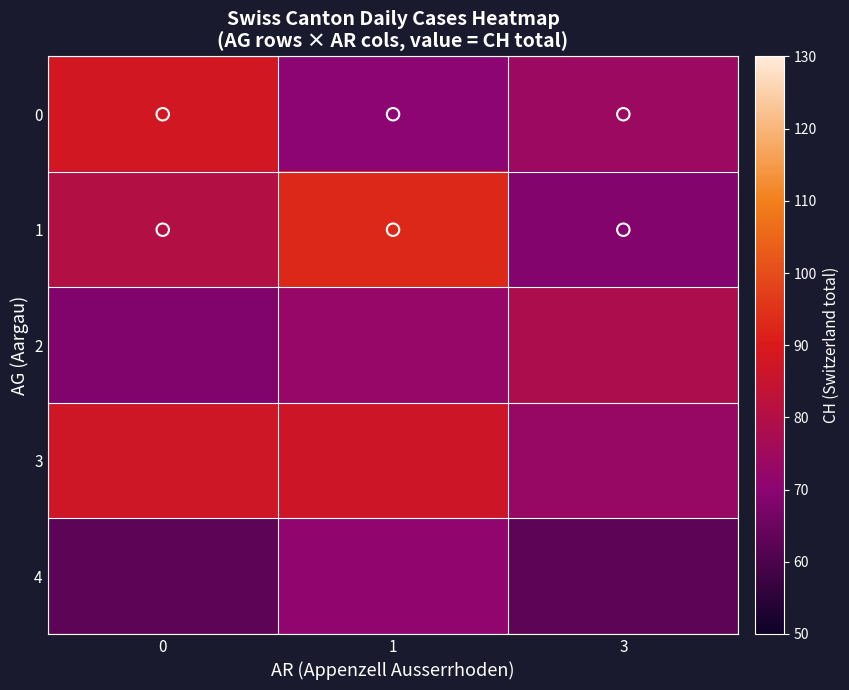

Reading right to left, transcribe all the data shown in this chart.

0: 3=74.3	1=70.0	0=88.0
1: 3=69.0	1=93.0	0=80.0
2: 3=78.5	1=72.5	0=68.3
3: 3=73.0	1=86.7	0=87.0
4: 3=63.0	1=71.0	0=63.0